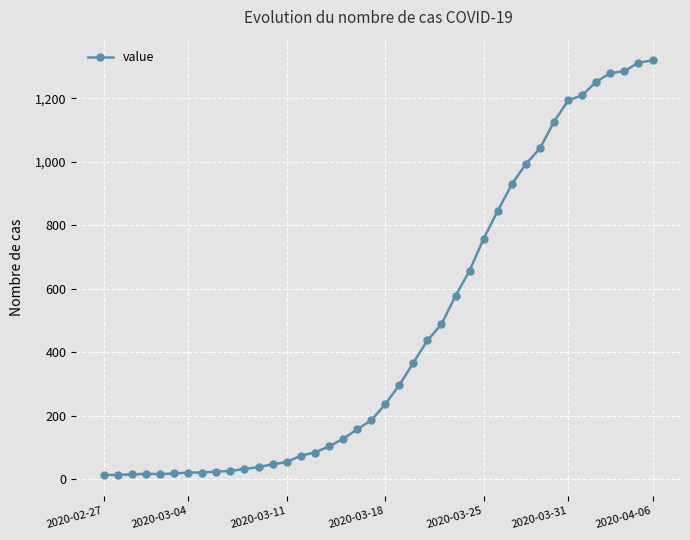

What is the difference between the maximum and minimum values?

1306